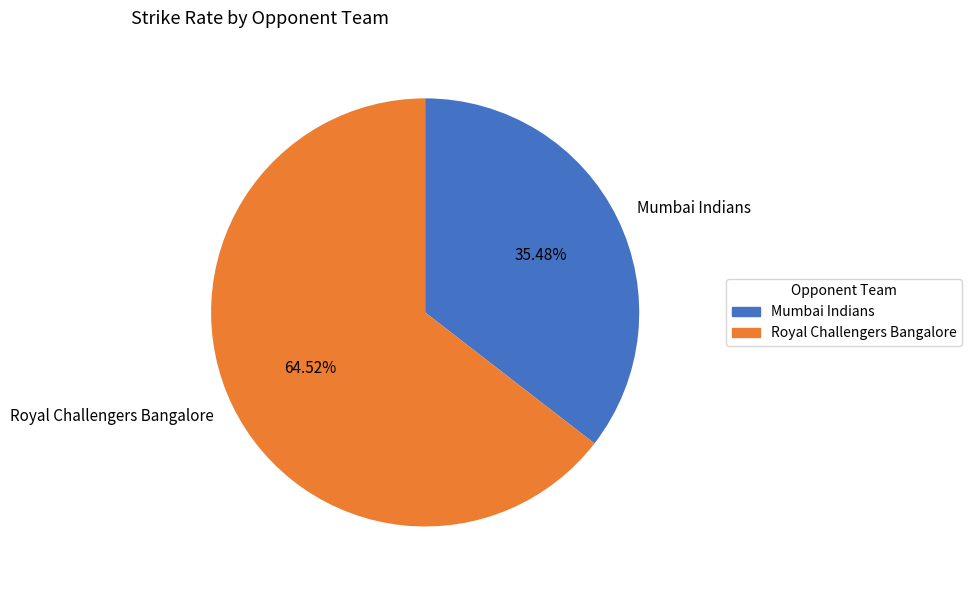

The Mumbai Indians slice represents 46% of the pie. True or false?

False